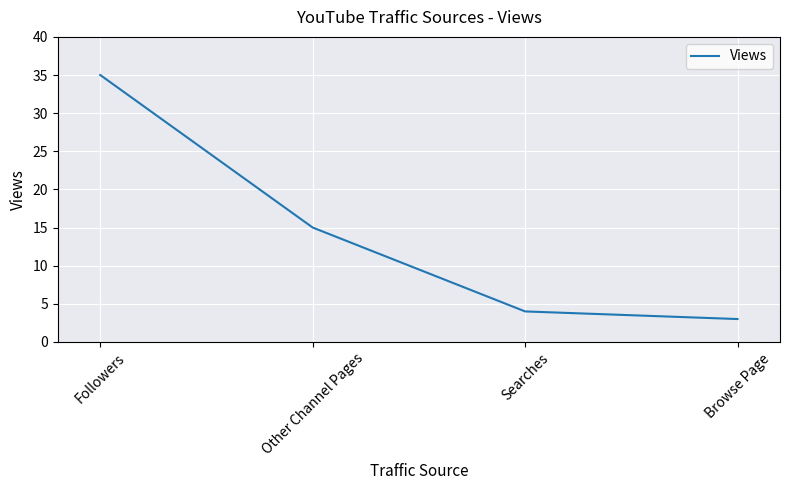

List the labels in order of value, smallest first.

Browse Page, Searches, Other Channel Pages, Followers